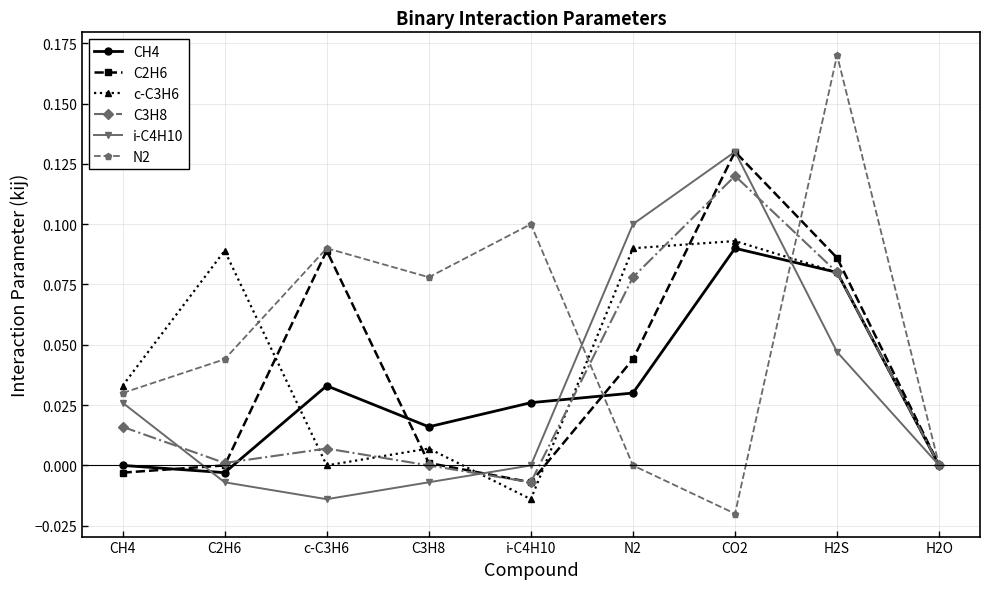

Is this an area chart (filled region under the line)?

No